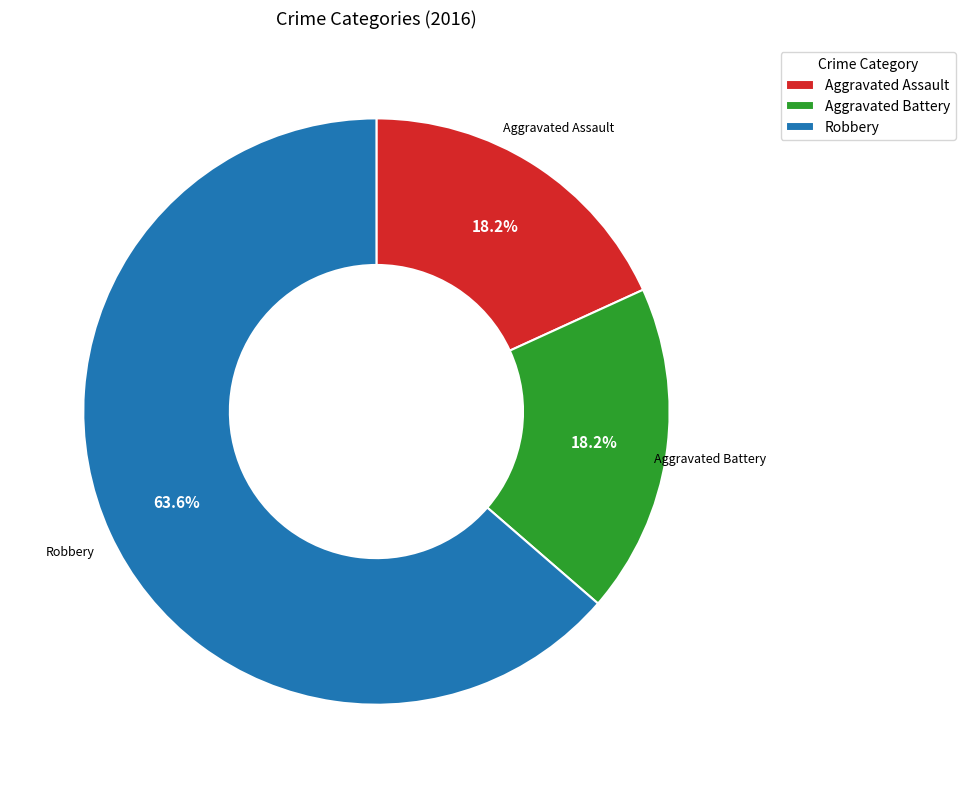

To the nearest percent, what is the difference between the largest and smallest slice percentages?

45%